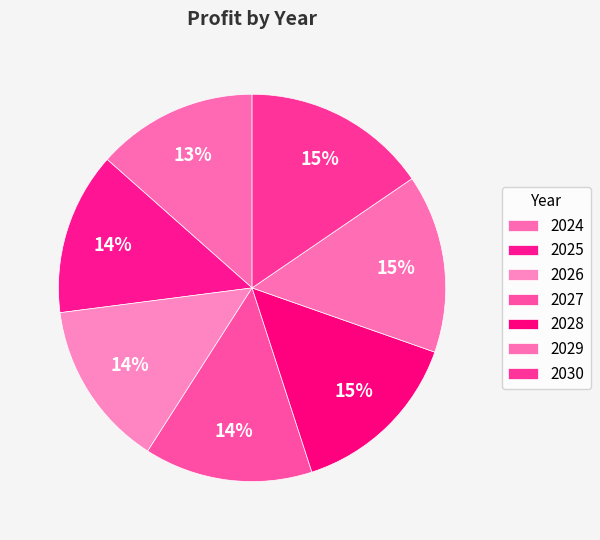

How many slices are in this pie chart?

7